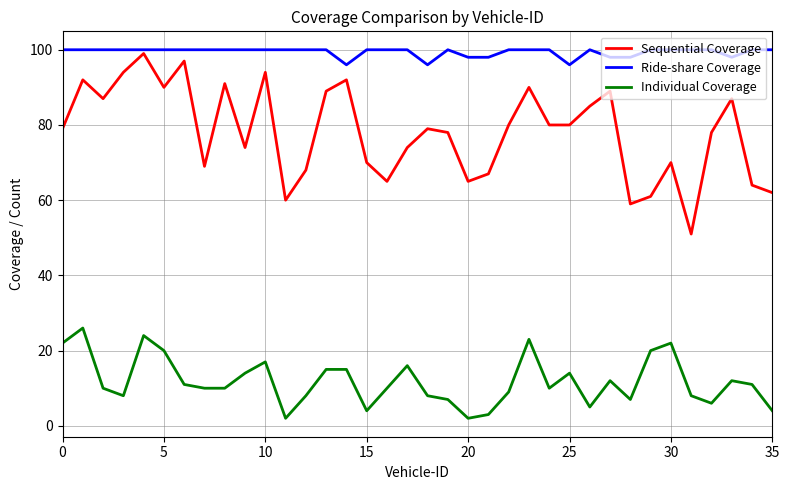

True or false: Individual Coverage has more than 1 interior local peaks.

True